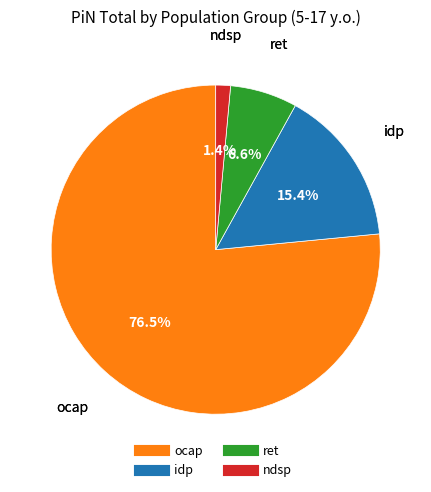

What percentage is NOT represented by ndsp?

98.6%